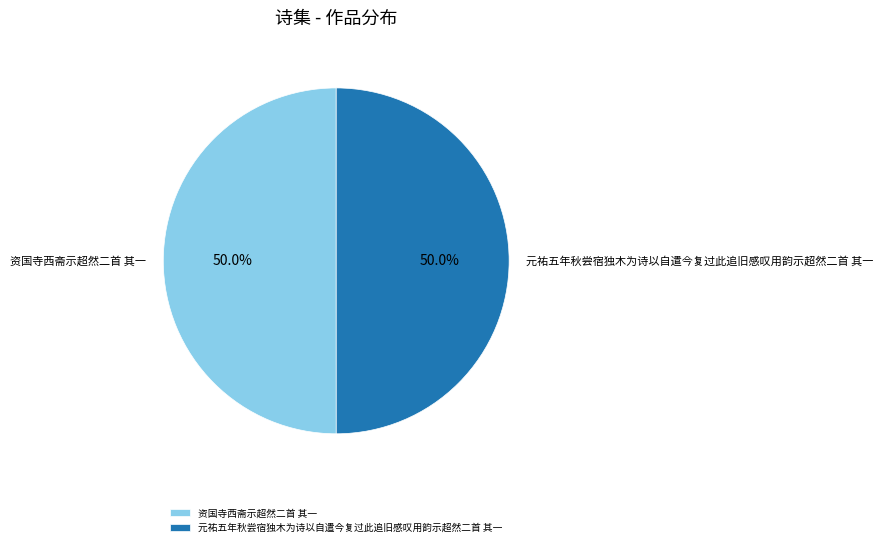

Count the number of slices in the pie.

2